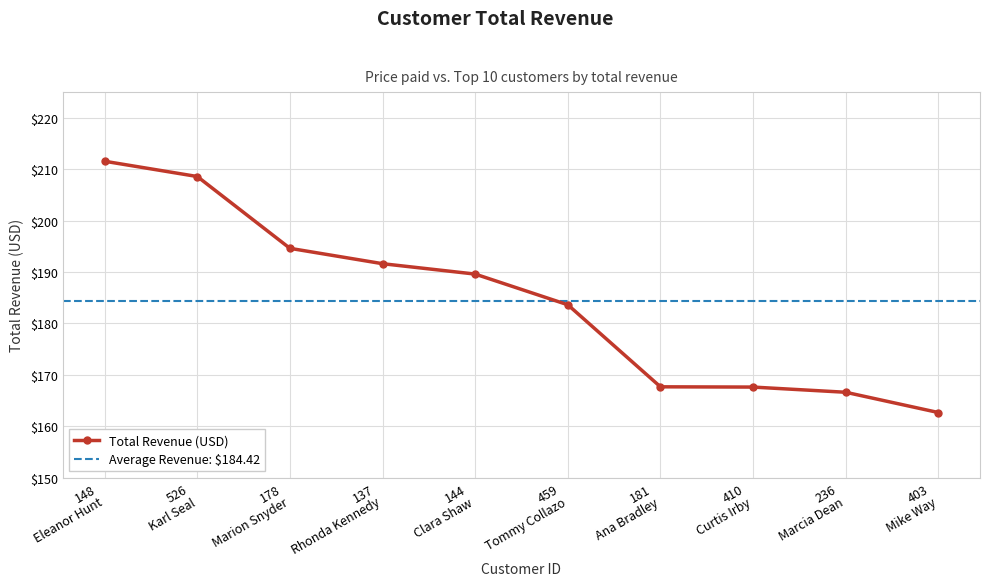

What is the value of the Total Revenue (USD) point at the 4th from the left?

191.6